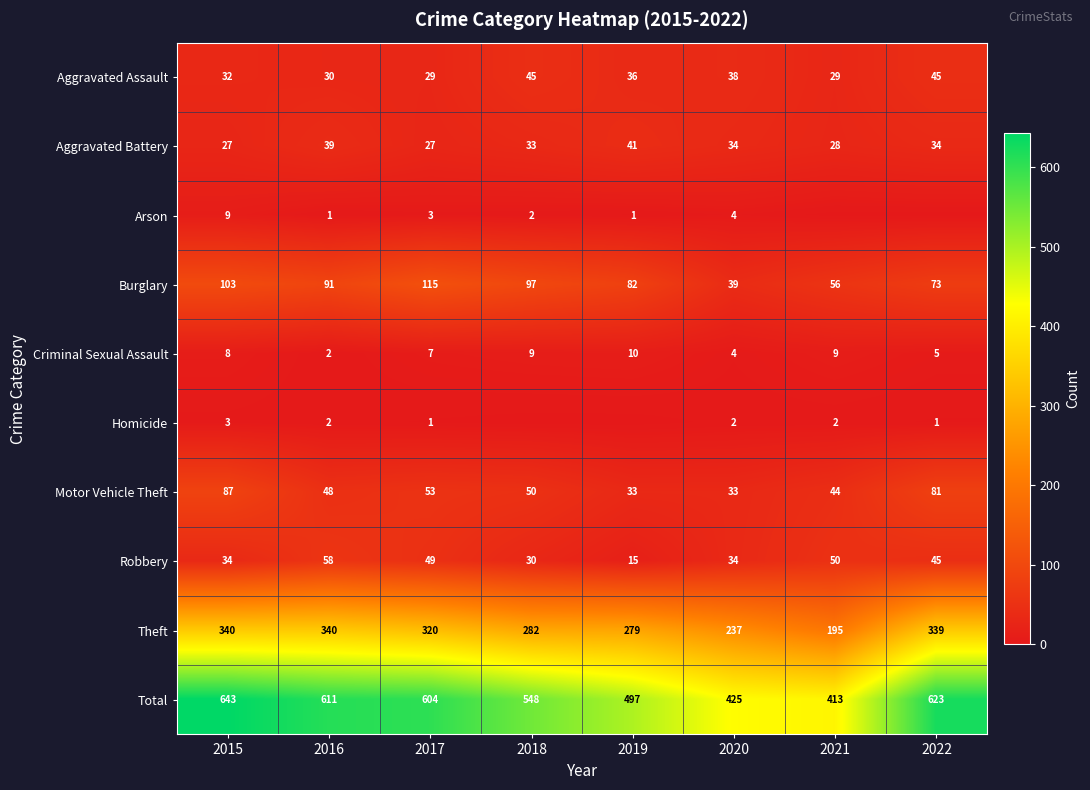

At 2017, list the series in order from smallest to largest.

Homicide, Arson, Criminal Sexual Assault, Aggravated Battery, Aggravated Assault, Robbery, Motor Vehicle Theft, Burglary, Theft, Total